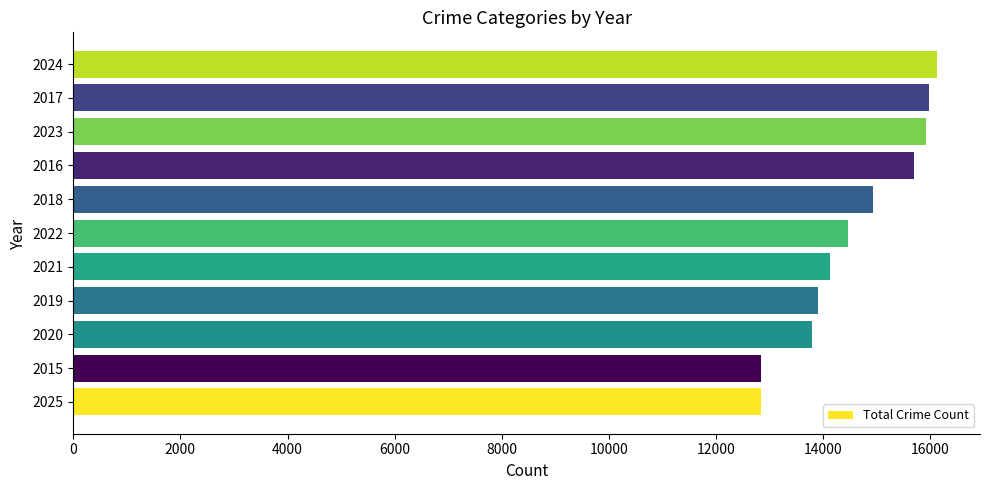

Which has a higher value, 2023 or 2020?

2023